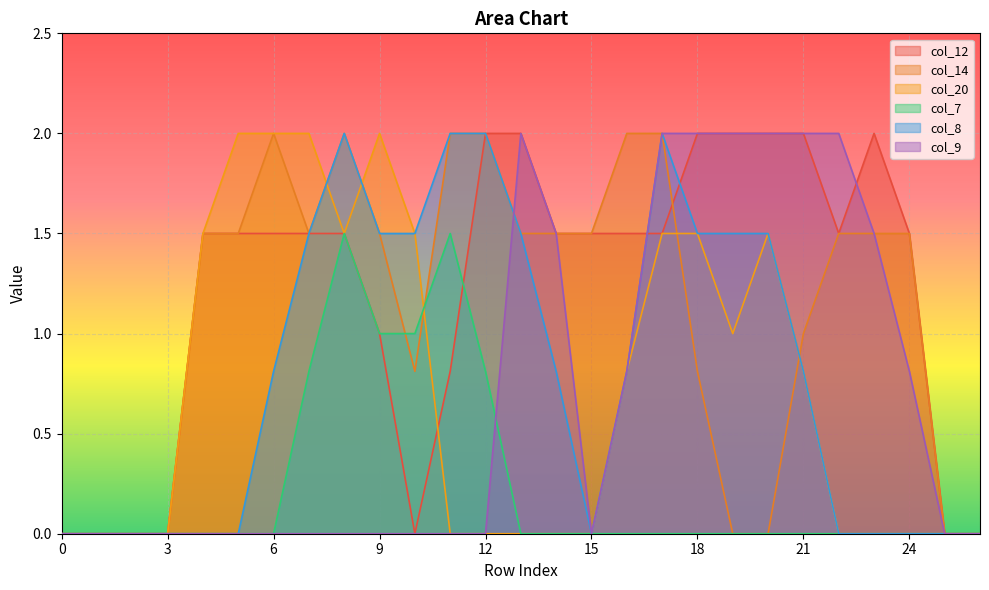

Which category has the highest value across all series?

12